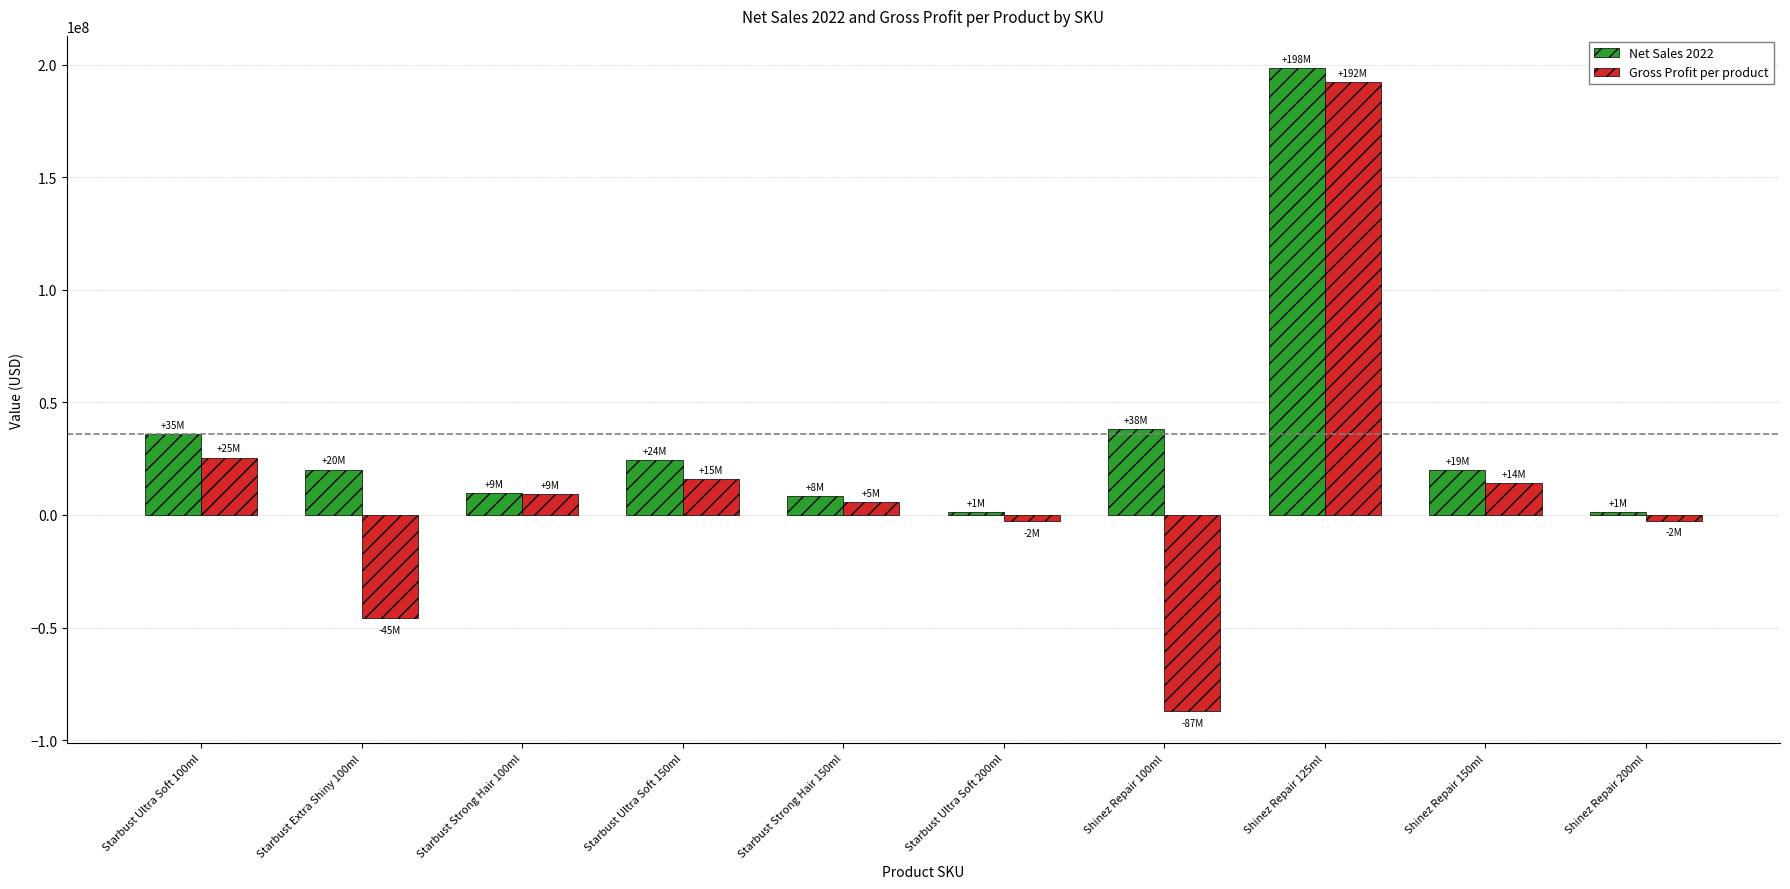

Rank the series by their average value, from lowest to highest.

Gross Profit per product, Net Sales 2022